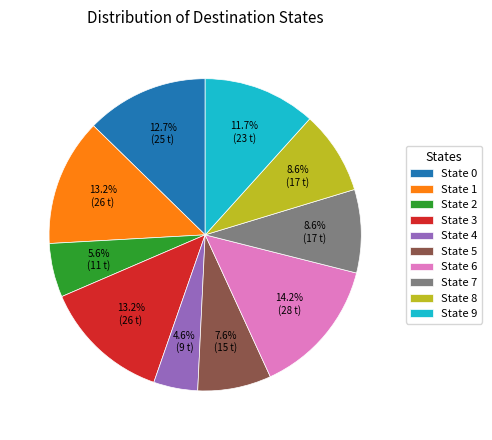

How many slices are in this pie chart?

10